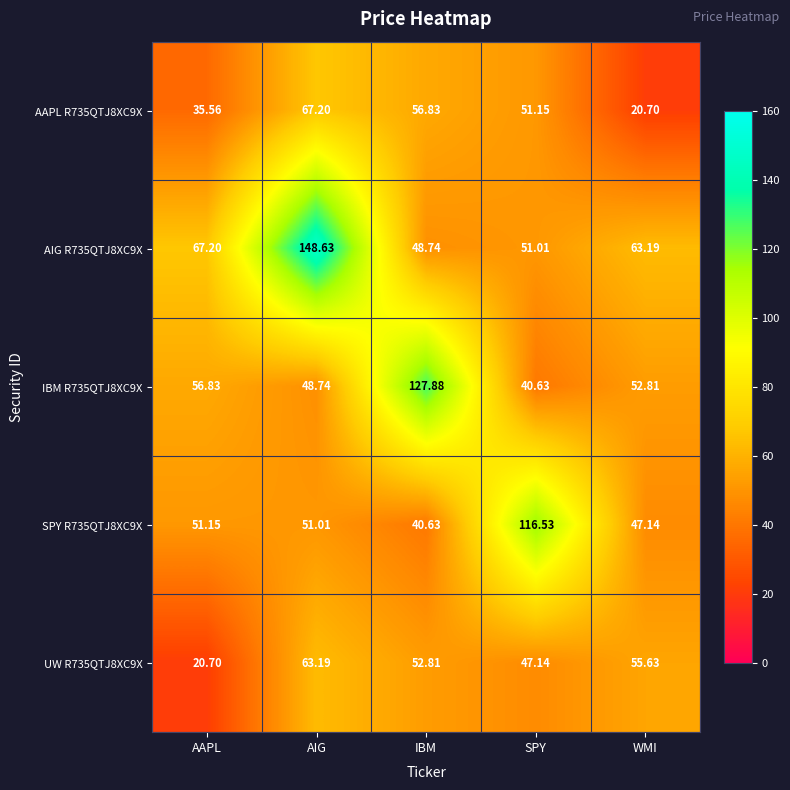

At which label does UW R735QTJ8XC9X first exceed 52?

AIG